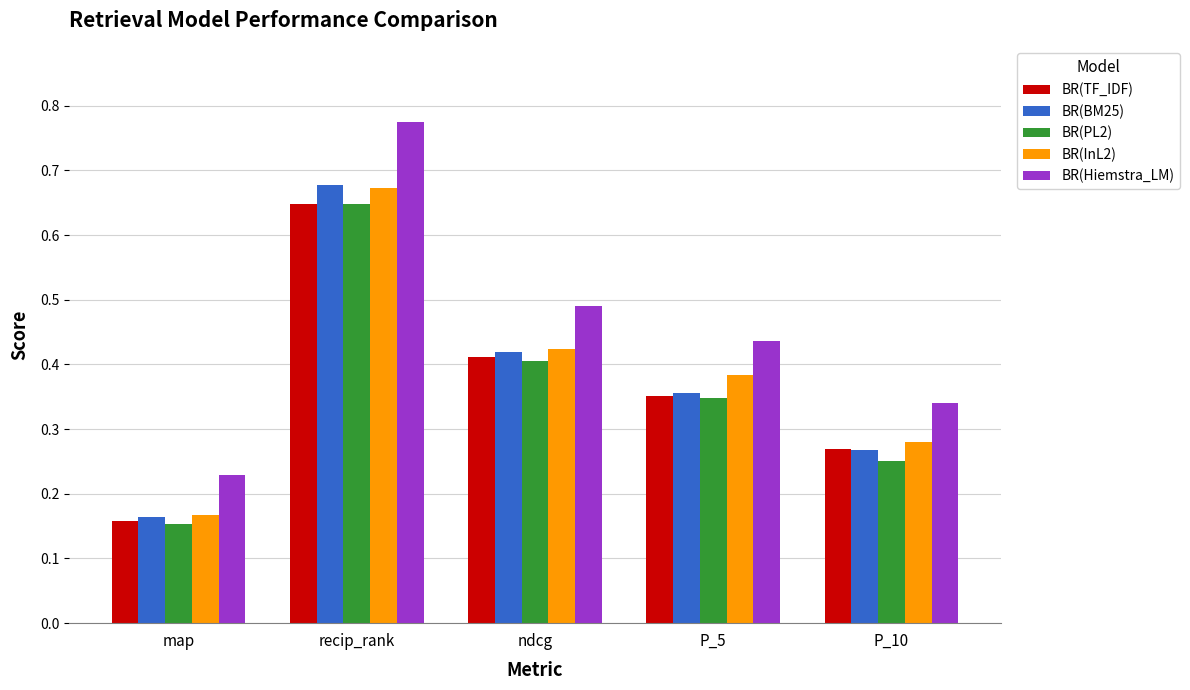

At which label does BR(BM25) reach its minimum?

map